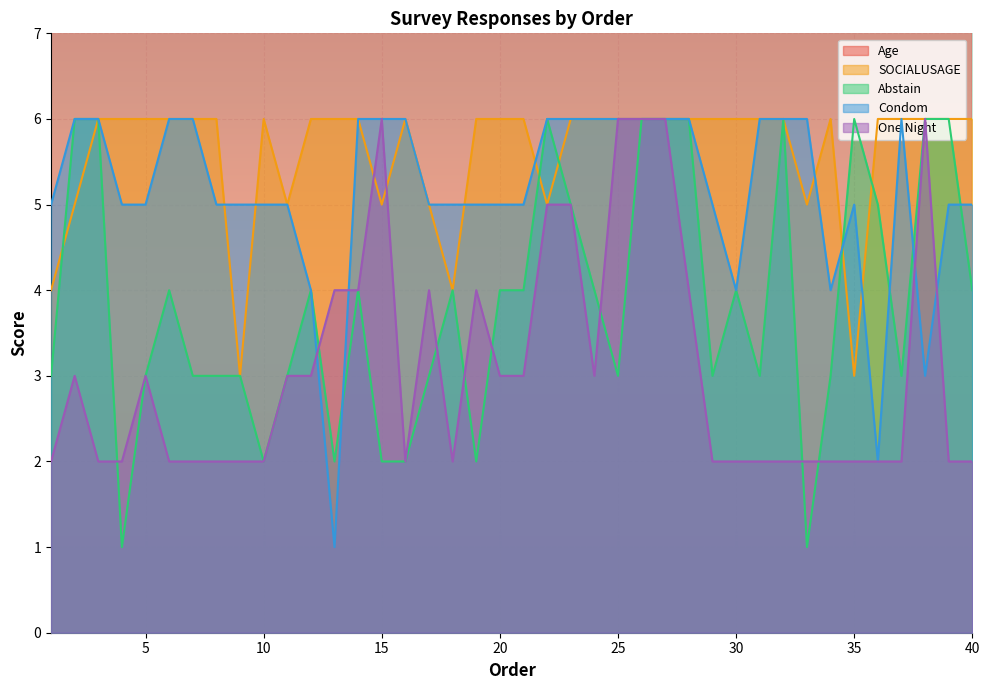

What is the value of the Abstain point at the 9th from the left?

3